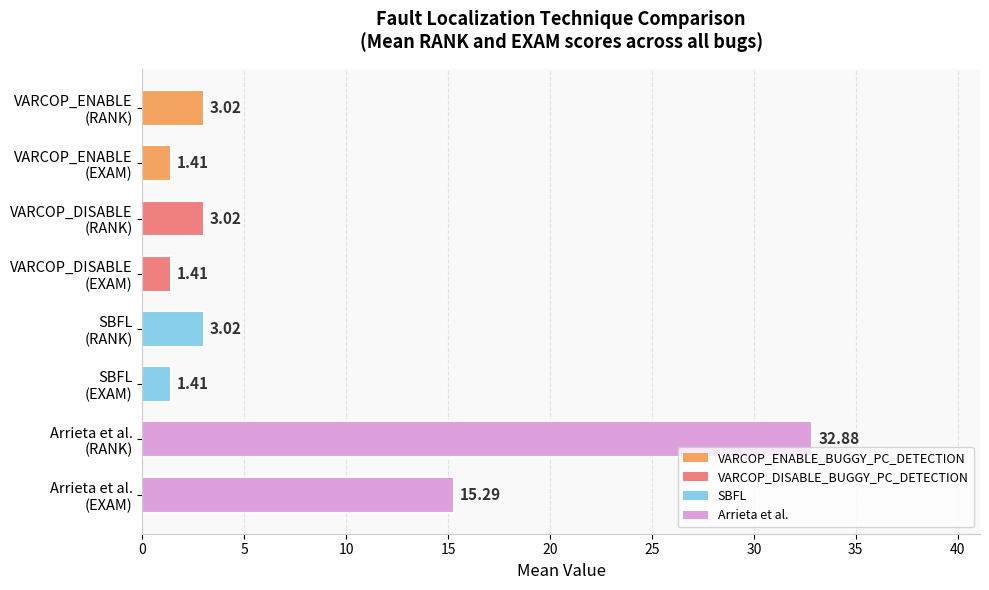

What is the difference between the second highest and minimum values?

13.9